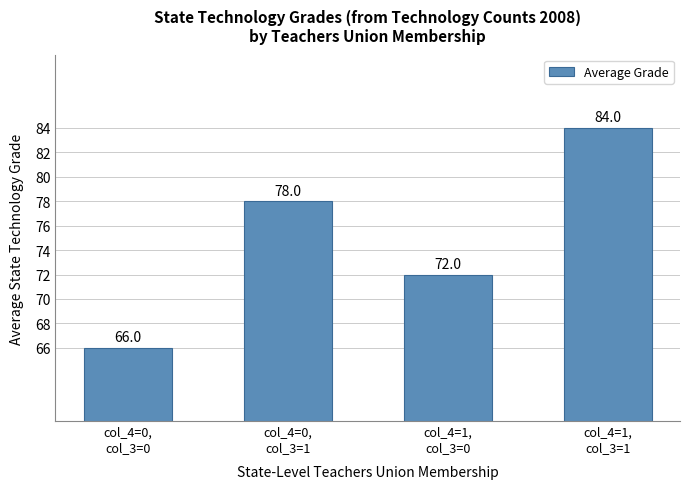

How many values are between 72 and 84?

3